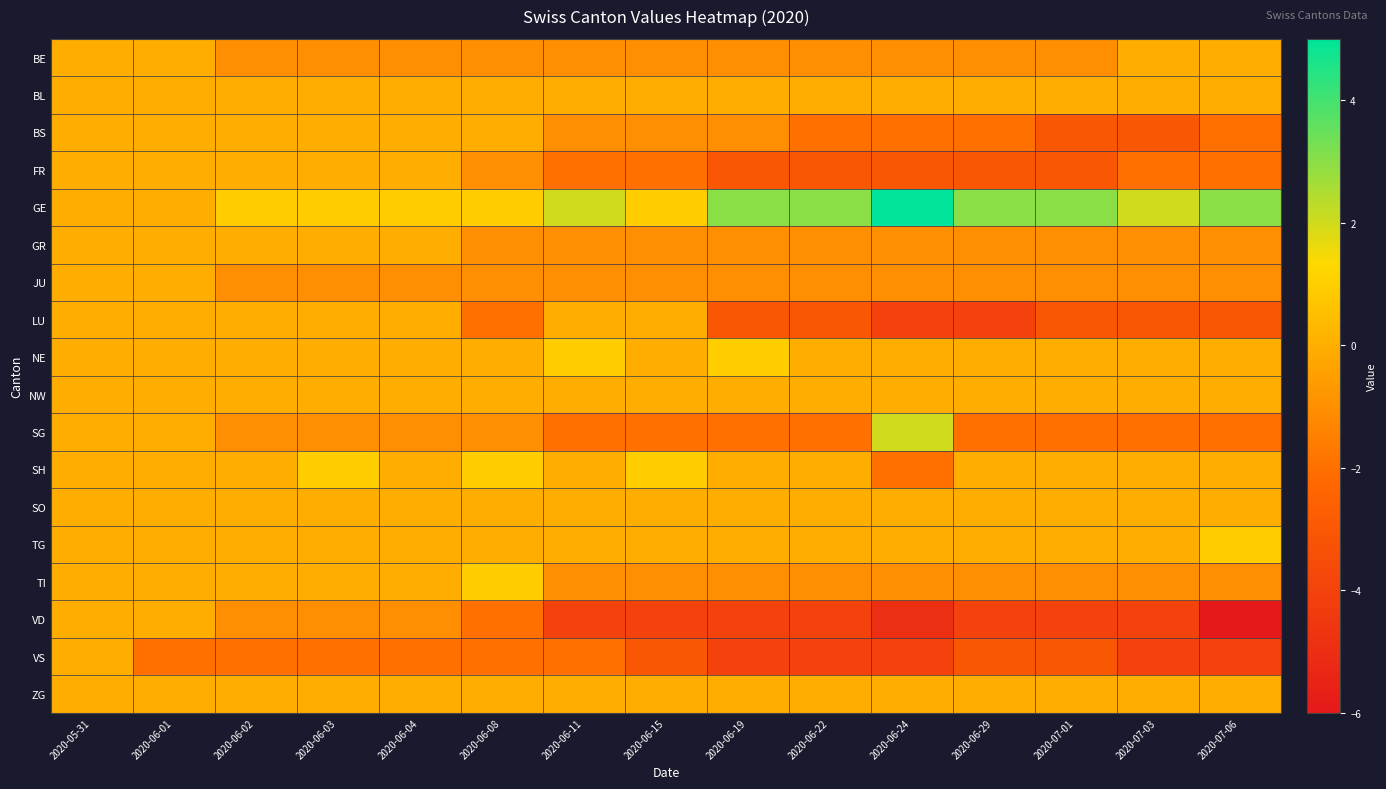

Reading left to right, what are all the values shown in this chart?

BE: 2020-05-31=0	2020-06-01=0	2020-06-02=-1	2020-06-03=-1	2020-06-04=-1	2020-06-08=-1	2020-06-11=-1	2020-06-15=-1	2020-06-19=-1	2020-06-22=-1	2020-06-24=-1	2020-06-29=-1	2020-07-01=-1	2020-07-03=0	2020-07-06=0
BL: 2020-05-31=0	2020-06-01=0	2020-06-02=0	2020-06-03=0	2020-06-04=0	2020-06-08=0	2020-06-11=0	2020-06-15=0	2020-06-19=0	2020-06-22=0	2020-06-24=0	2020-06-29=0	2020-07-01=0	2020-07-03=0	2020-07-06=0
BS: 2020-05-31=0	2020-06-01=0	2020-06-02=0	2020-06-03=0	2020-06-04=0	2020-06-08=0	2020-06-11=-1	2020-06-15=-1	2020-06-19=-1	2020-06-22=-2	2020-06-24=-2	2020-06-29=-2	2020-07-01=-3	2020-07-03=-3	2020-07-06=-2
FR: 2020-05-31=0	2020-06-01=0	2020-06-02=0	2020-06-03=0	2020-06-04=0	2020-06-08=-1	2020-06-11=-2	2020-06-15=-2	2020-06-19=-3	2020-06-22=-3	2020-06-24=-3	2020-06-29=-3	2020-07-01=-3	2020-07-03=-2	2020-07-06=-2
GE: 2020-05-31=0	2020-06-01=0	2020-06-02=1	2020-06-03=1	2020-06-04=1	2020-06-08=1	2020-06-11=2	2020-06-15=1	2020-06-19=3	2020-06-22=3	2020-06-24=5	2020-06-29=3	2020-07-01=3	2020-07-03=2	2020-07-06=3
GR: 2020-05-31=0	2020-06-01=0	2020-06-02=0	2020-06-03=0	2020-06-04=0	2020-06-08=-1	2020-06-11=-1	2020-06-15=-1	2020-06-19=-1	2020-06-22=-1	2020-06-24=-1	2020-06-29=-1	2020-07-01=-1	2020-07-03=-1	2020-07-06=-1
JU: 2020-05-31=0	2020-06-01=0	2020-06-02=-1	2020-06-03=-1	2020-06-04=-1	2020-06-08=-1	2020-06-11=-1	2020-06-15=-1	2020-06-19=-1	2020-06-22=-1	2020-06-24=-1	2020-06-29=-1	2020-07-01=-1	2020-07-03=-1	2020-07-06=-1
LU: 2020-05-31=0	2020-06-01=0	2020-06-02=0	2020-06-03=0	2020-06-04=0	2020-06-08=-2	2020-06-11=0	2020-06-15=0	2020-06-19=-3	2020-06-22=-3	2020-06-24=-4	2020-06-29=-4	2020-07-01=-3	2020-07-03=-3	2020-07-06=-3
NE: 2020-05-31=0	2020-06-01=0	2020-06-02=0	2020-06-03=0	2020-06-04=0	2020-06-08=0	2020-06-11=1	2020-06-15=0	2020-06-19=1	2020-06-22=0	2020-06-24=0	2020-06-29=0	2020-07-01=0	2020-07-03=0	2020-07-06=0
NW: 2020-05-31=0	2020-06-01=0	2020-06-02=0	2020-06-03=0	2020-06-04=0	2020-06-08=0	2020-06-11=0	2020-06-15=0	2020-06-19=0	2020-06-22=0	2020-06-24=0	2020-06-29=0	2020-07-01=0	2020-07-03=0	2020-07-06=0
SG: 2020-05-31=0	2020-06-01=0	2020-06-02=-1	2020-06-03=-1	2020-06-04=-1	2020-06-08=-1	2020-06-11=-2	2020-06-15=-2	2020-06-19=-2	2020-06-22=-2	2020-06-24=2	2020-06-29=-2	2020-07-01=-2	2020-07-03=-2	2020-07-06=-2
SH: 2020-05-31=0	2020-06-01=0	2020-06-02=0	2020-06-03=1	2020-06-04=0	2020-06-08=1	2020-06-11=0	2020-06-15=1	2020-06-19=0	2020-06-22=0	2020-06-24=-2	2020-06-29=0	2020-07-01=0	2020-07-03=0	2020-07-06=0
SO: 2020-05-31=0	2020-06-01=0	2020-06-02=0	2020-06-03=0	2020-06-04=0	2020-06-08=0	2020-06-11=0	2020-06-15=0	2020-06-19=0	2020-06-22=0	2020-06-24=0	2020-06-29=0	2020-07-01=0	2020-07-03=0	2020-07-06=0
TG: 2020-05-31=0	2020-06-01=0	2020-06-02=0	2020-06-03=0	2020-06-04=0	2020-06-08=0	2020-06-11=0	2020-06-15=0	2020-06-19=0	2020-06-22=0	2020-06-24=0	2020-06-29=0	2020-07-01=0	2020-07-03=0	2020-07-06=1
TI: 2020-05-31=0	2020-06-01=0	2020-06-02=0	2020-06-03=0	2020-06-04=0	2020-06-08=1	2020-06-11=-1	2020-06-15=-1	2020-06-19=-1	2020-06-22=-1	2020-06-24=-1	2020-06-29=-1	2020-07-01=-1	2020-07-03=-1	2020-07-06=-1
VD: 2020-05-31=0	2020-06-01=0	2020-06-02=-1	2020-06-03=-1	2020-06-04=-1	2020-06-08=-2	2020-06-11=-4	2020-06-15=-4	2020-06-19=-4	2020-06-22=-4	2020-06-24=-5	2020-06-29=-4	2020-07-01=-4	2020-07-03=-4	2020-07-06=-6
VS: 2020-05-31=0	2020-06-01=-2	2020-06-02=-2	2020-06-03=-2	2020-06-04=-2	2020-06-08=-2	2020-06-11=-2	2020-06-15=-3	2020-06-19=-4	2020-06-22=-4	2020-06-24=-4	2020-06-29=-3	2020-07-01=-3	2020-07-03=-4	2020-07-06=-4
ZG: 2020-05-31=0	2020-06-01=0	2020-06-02=0	2020-06-03=0	2020-06-04=0	2020-06-08=0	2020-06-11=0	2020-06-15=0	2020-06-19=0	2020-06-22=0	2020-06-24=0	2020-06-29=0	2020-07-01=0	2020-07-03=0	2020-07-06=0